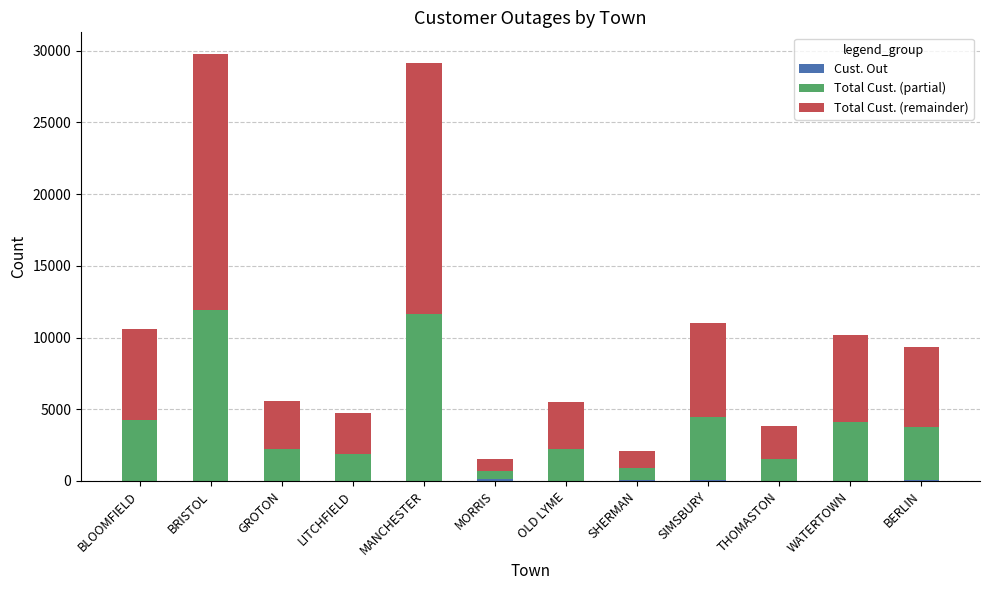

Are the bars grouped side by side (vs. stacked)?

No